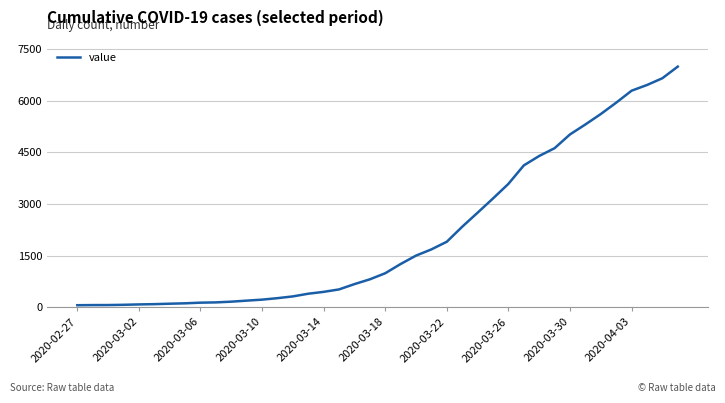

What is the difference between the maximum and minimum values?

6931